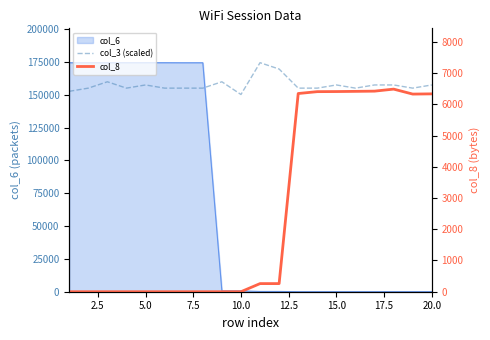

What is the sum of all col_8 values?

51660.0